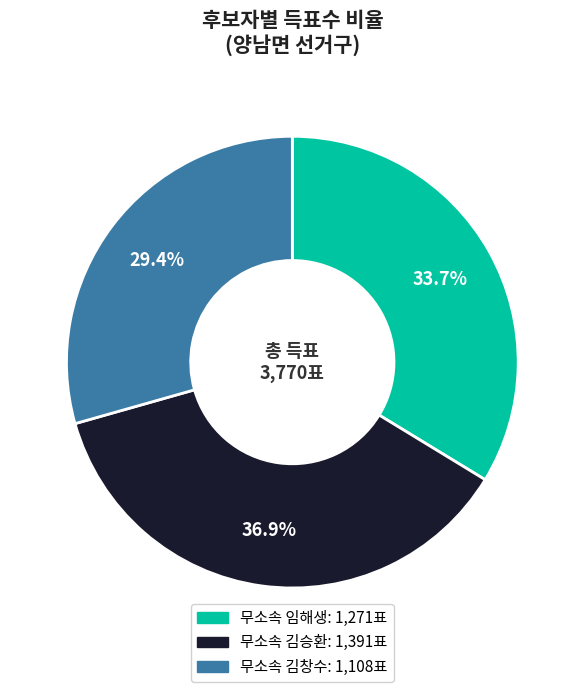

Is there any slice that represents more than half of the pie?

No